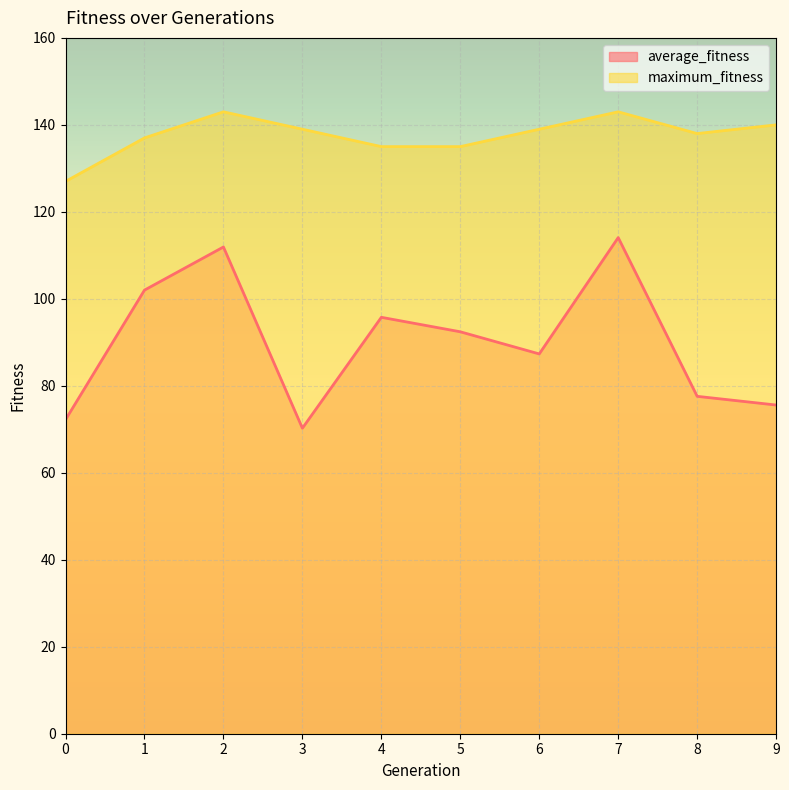

What is the difference between the maximum and minimum values in the average_fitness series?

43.8